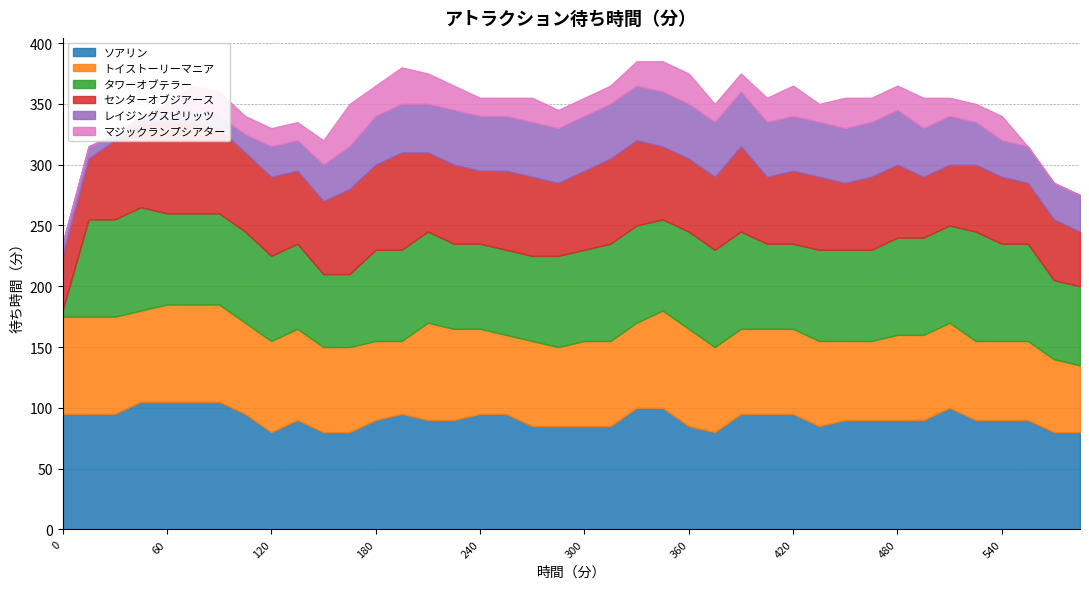

What value does the ソアリン series have at 285?

85